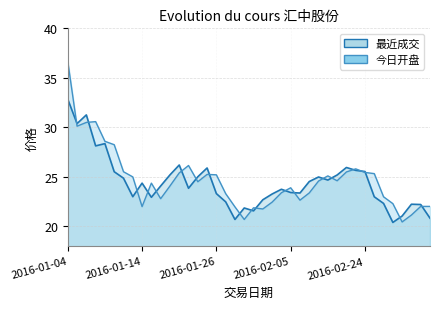

At which label does 今日开盘 first exceed 24?

2016-01-04